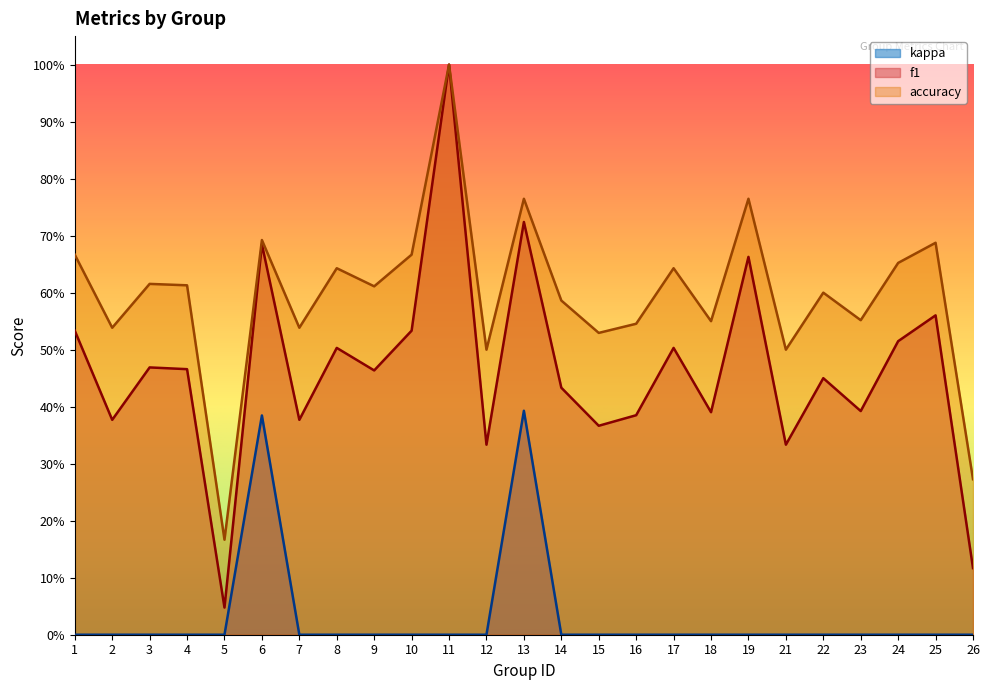

True or false: kappa and f1 intersect in this chart.

False